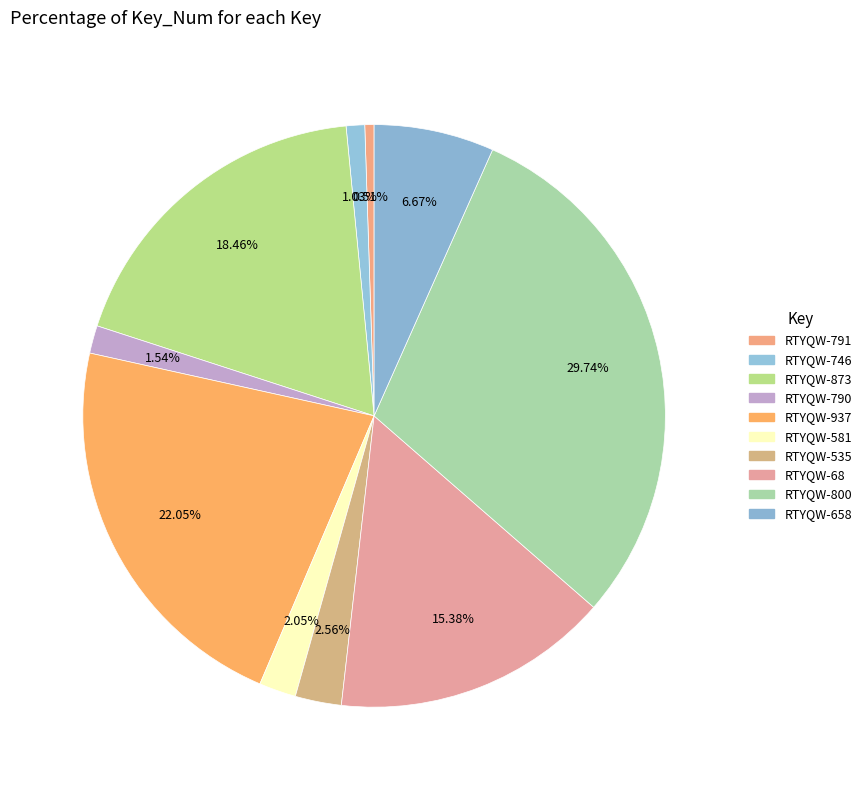

Count the number of slices in the pie.

10